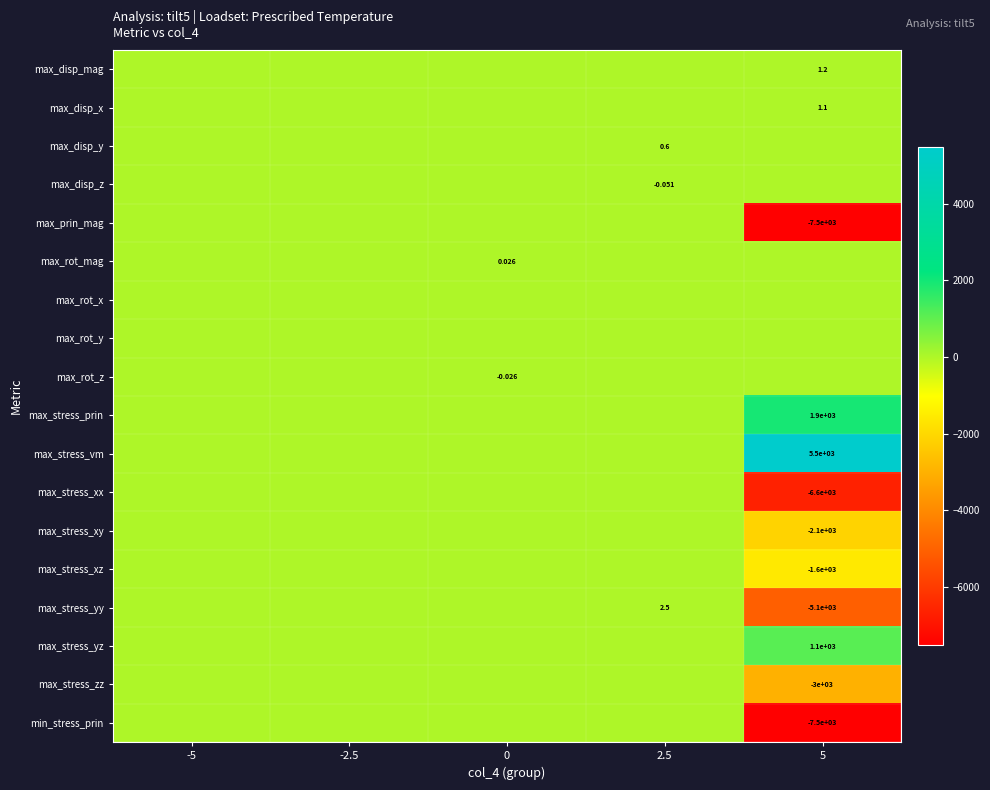

Between 5 and 0, which is larger?

5